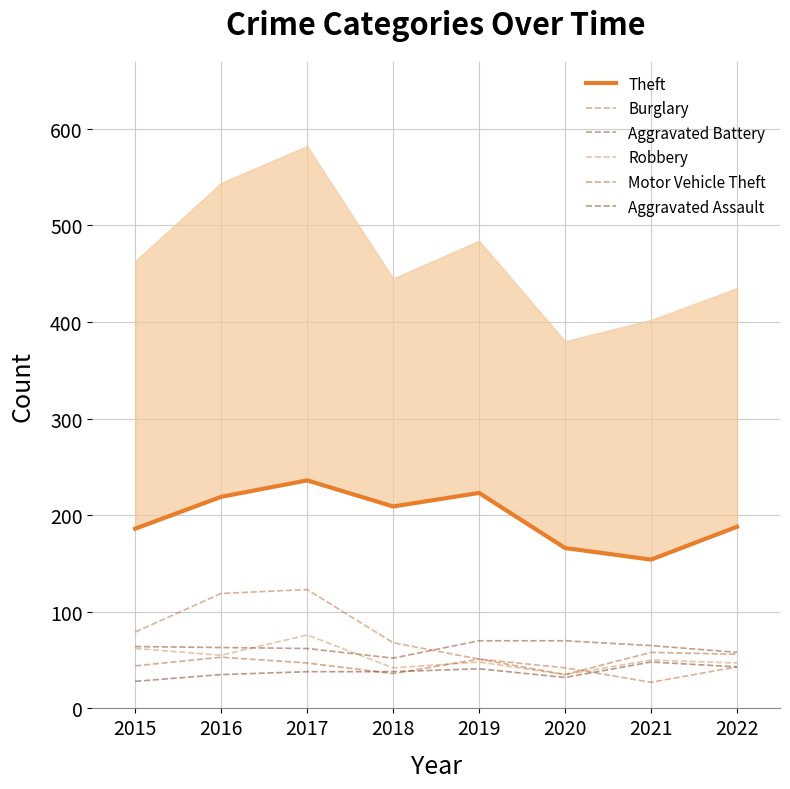

The value of Burglary at 2019 is 87. True or false?

False